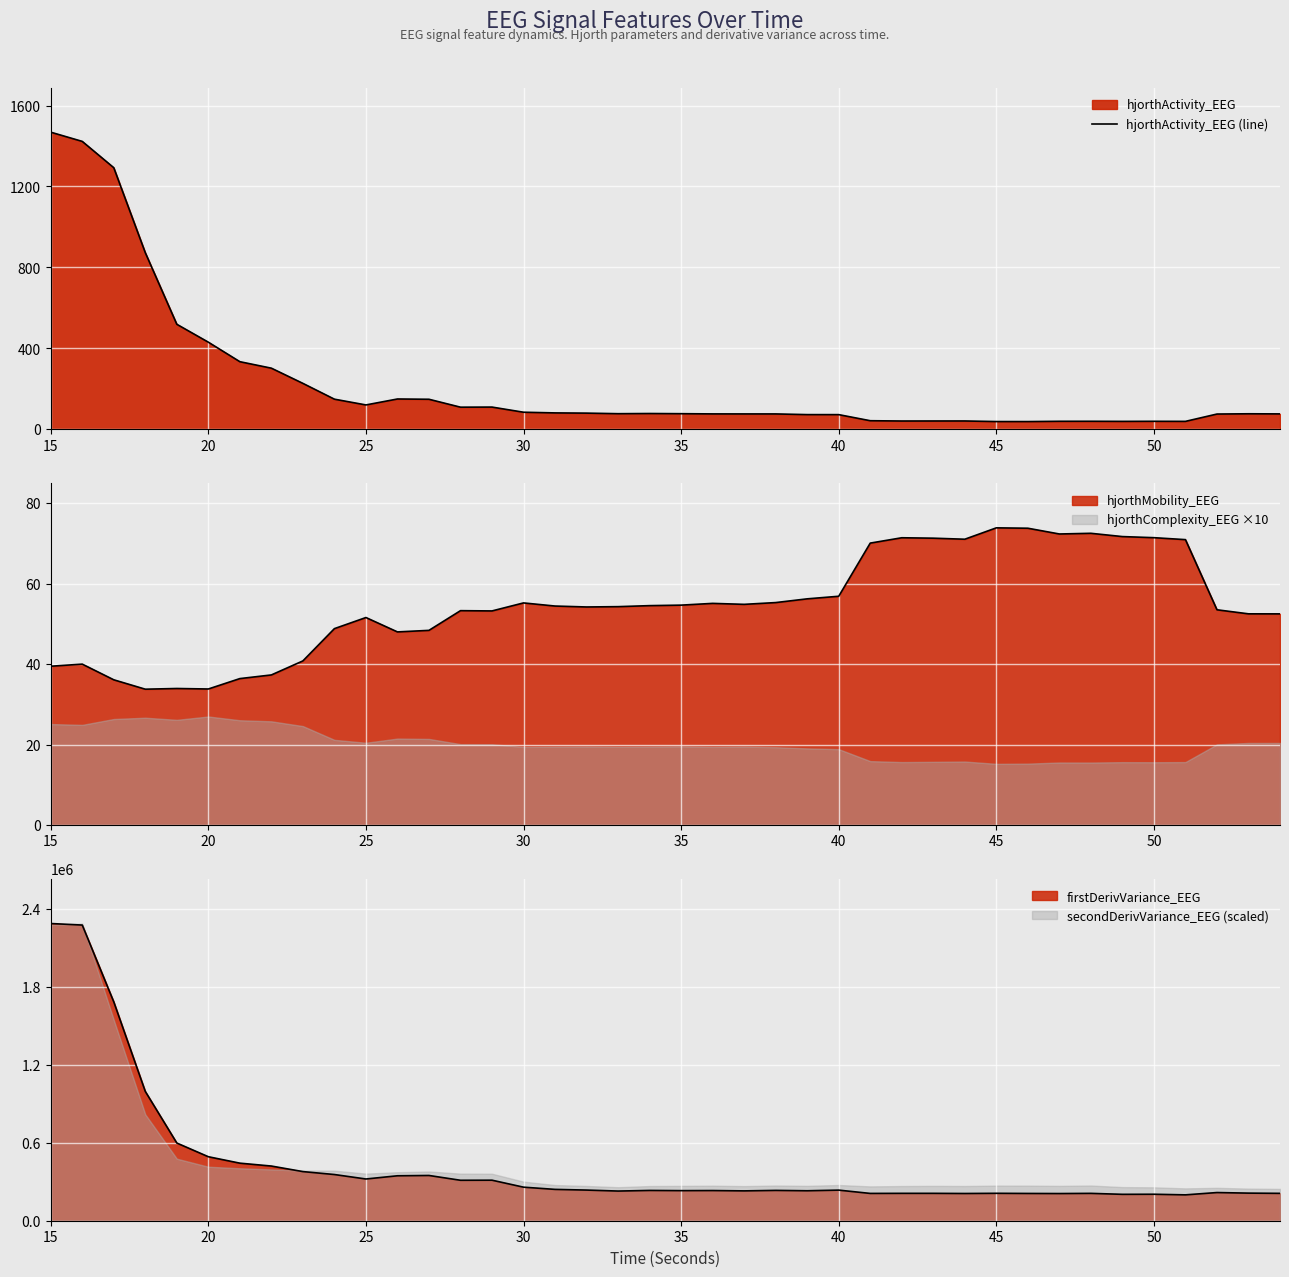

How many points are higher than both their immediate neighbors (excluding endpoints)?

7